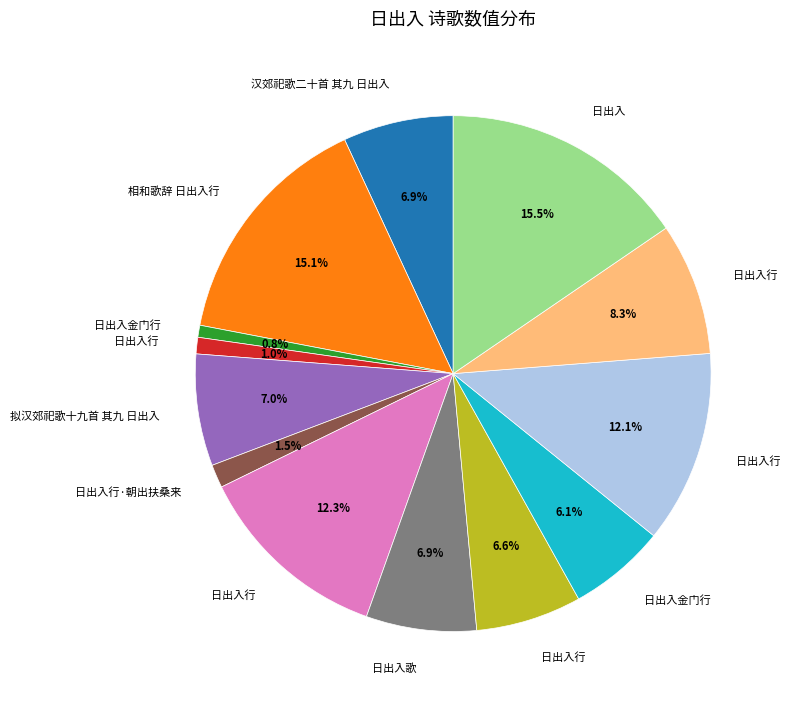

Is there any slice that represents more than half of the pie?

No